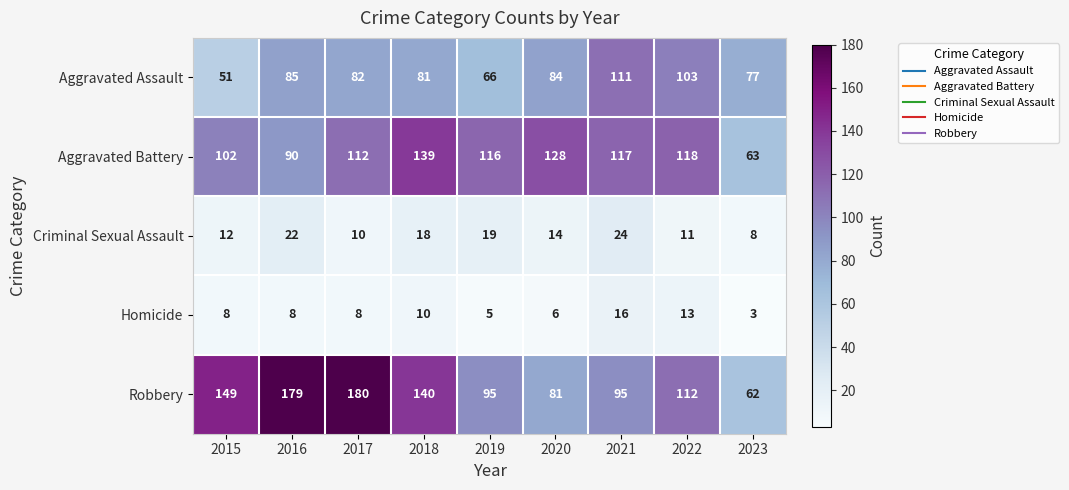

At which label does Aggravated Assault reach its minimum?

2015